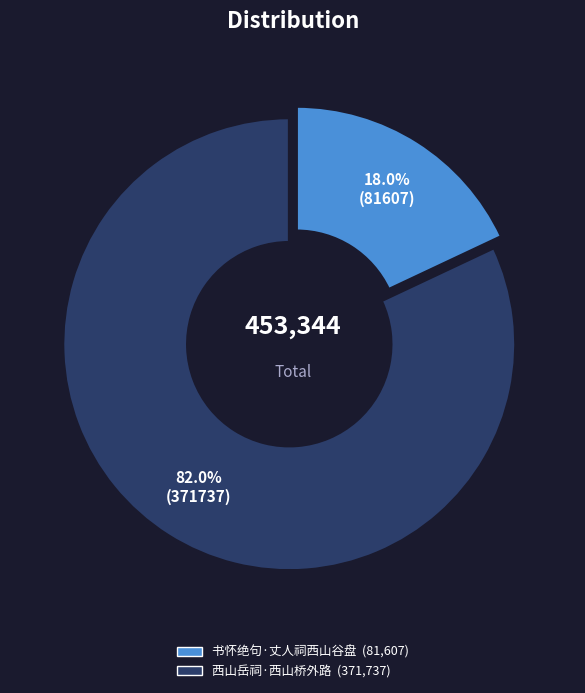

How many slices are in this pie chart?

2